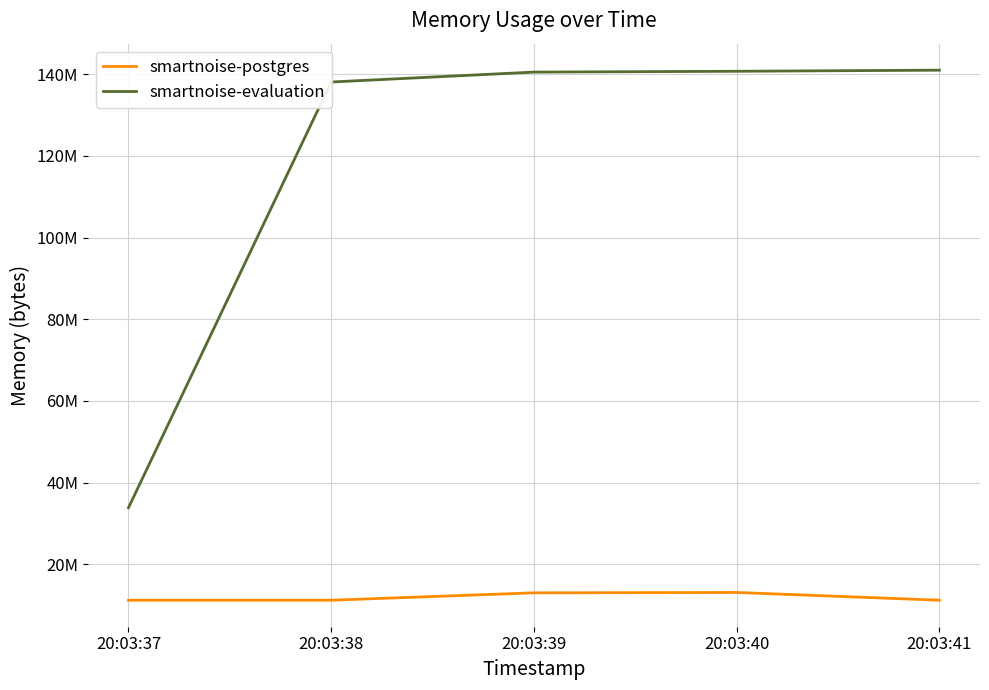

Between 20:03:38 and 20:03:41, which series saw the biggest shift?

smartnoise-evaluation